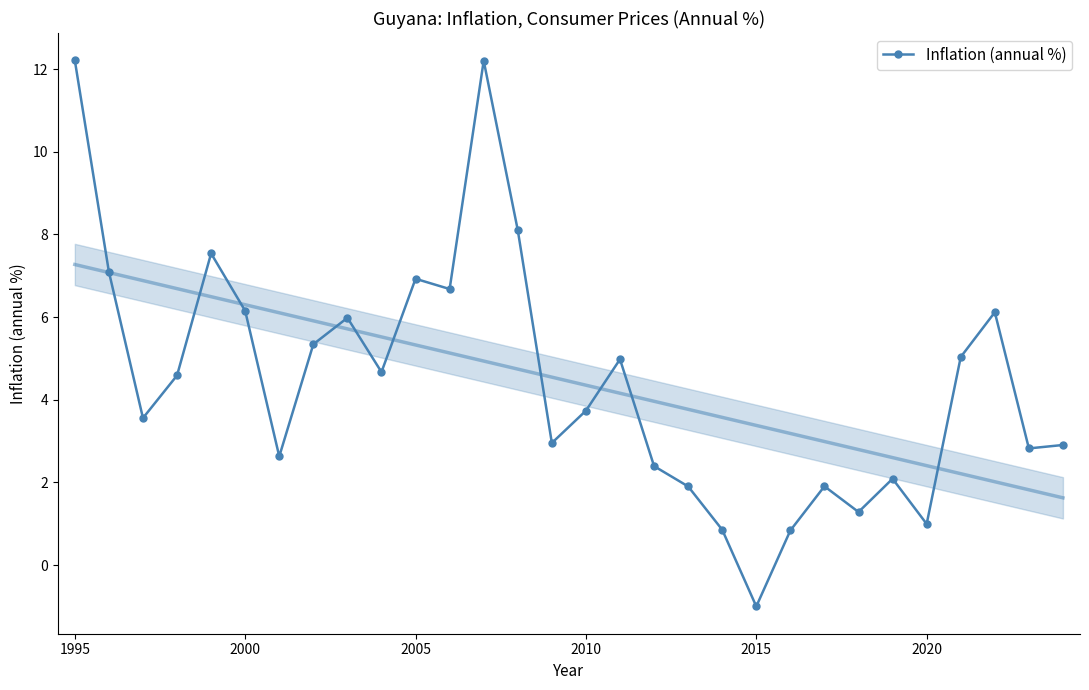

True or false: Inflation (annual %) has a value of 19.4 at 1995.

False